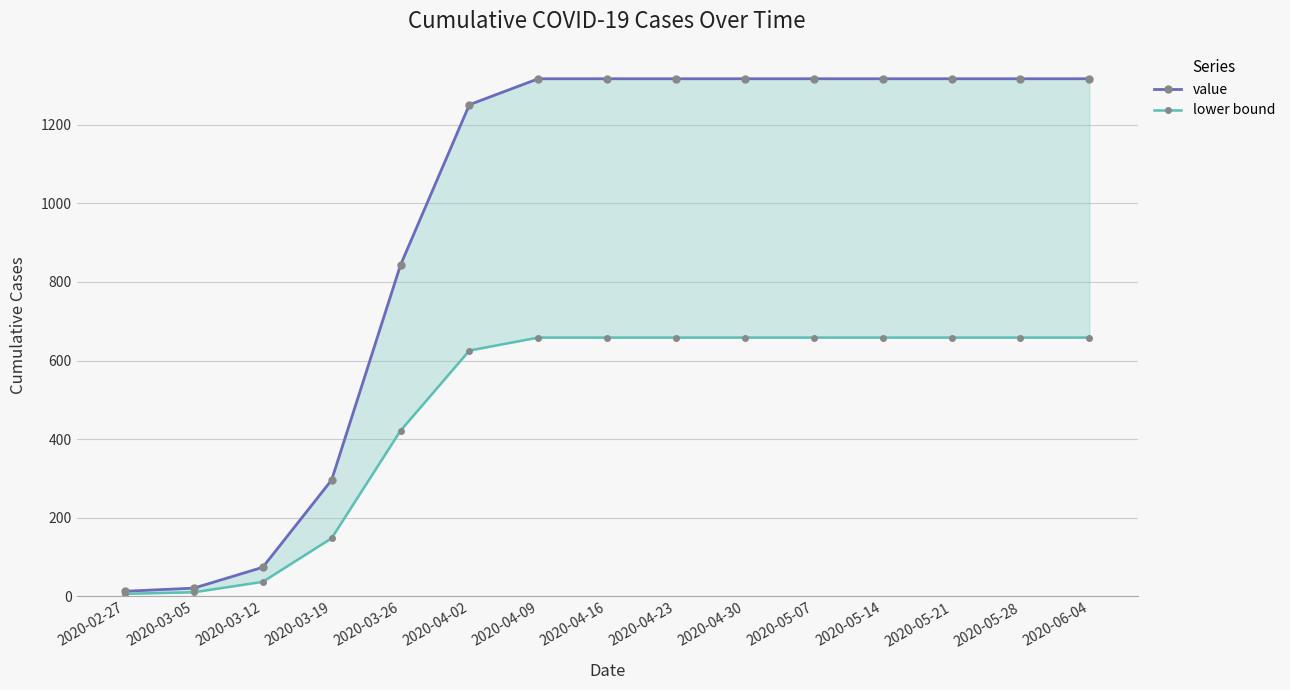

Reading left to right, extract all data points from this chart.

value: 13.0	21.0	74.0	296.0	843.0	1251.0	1317.0	1317.0	1317.0	1317.0	1317.0	1317.0	1317.0	1317.0	1317.0
lower bound: 6.5	10.5	37.0	148.0	421.5	625.5	658.5	658.5	658.5	658.5	658.5	658.5	658.5	658.5	658.5